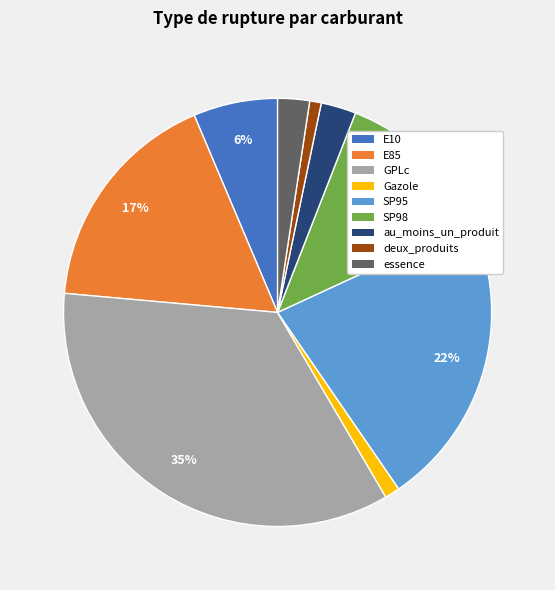

To the nearest percent, what is the difference between the Gazole and E10 slice percentages?

5%